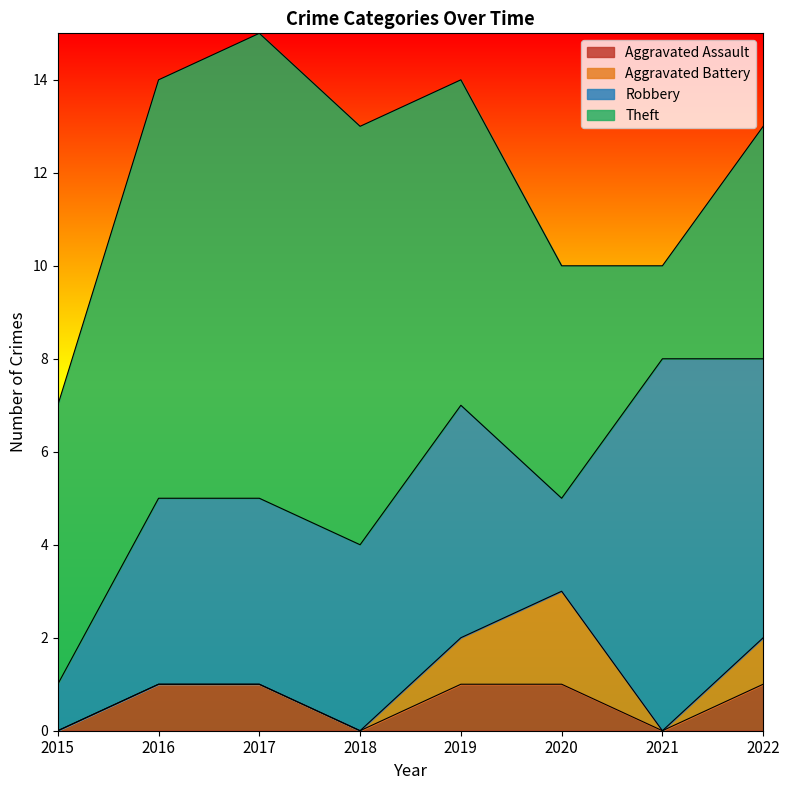

Reading left to right, what are all the values shown in this chart?

Aggravated Assault: 0	1	1	0	1	1	0	1
Aggravated Battery: 0	0	0	0	1	2	0	1
Robbery: 1	4	4	4	5	2	8	6
Theft: 6	9	10	9	7	5	2	5